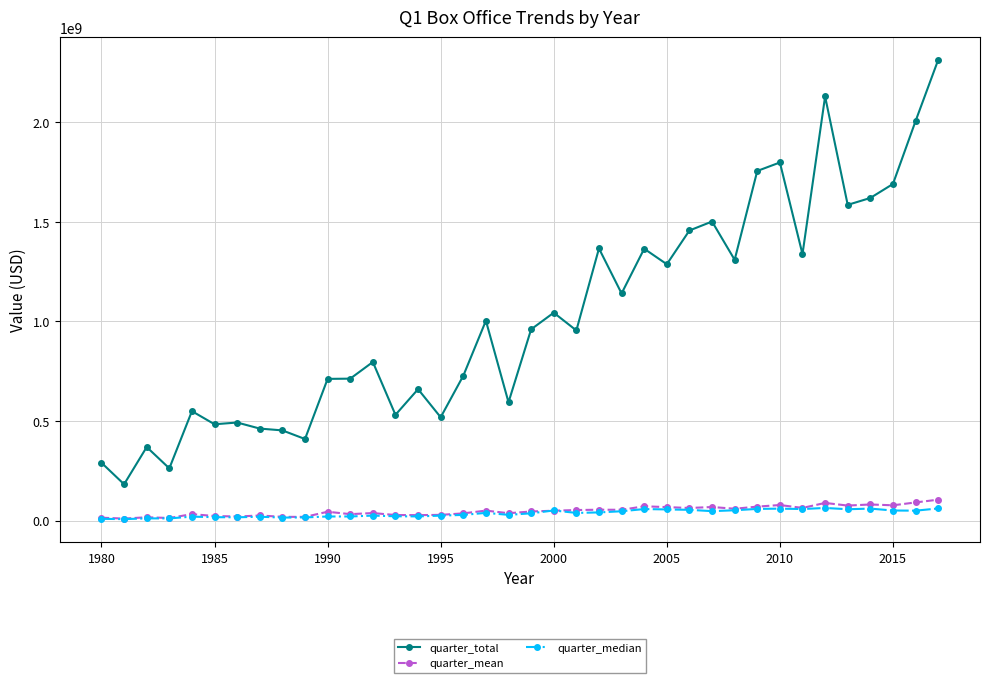

Count the number of data series in this chart.

3